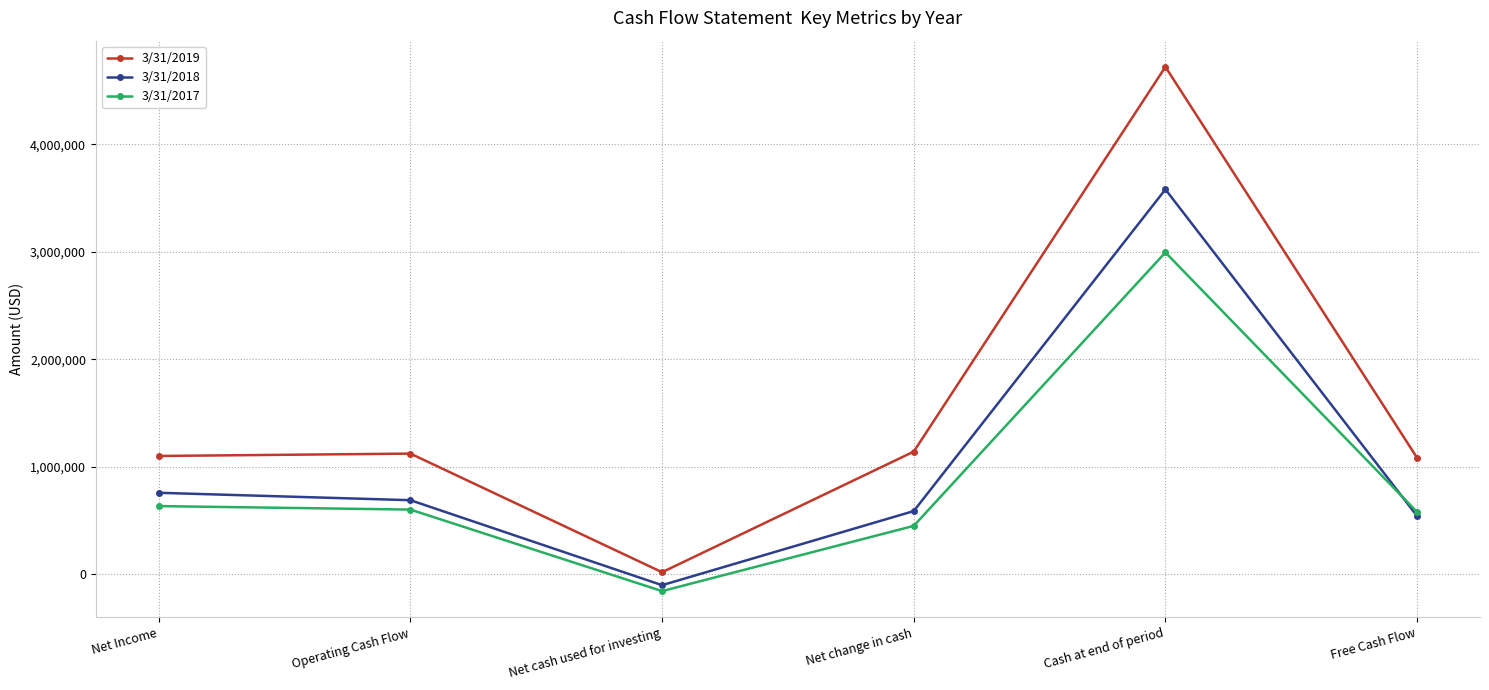

What is the total value across all series at Cash at end of period?

11292298